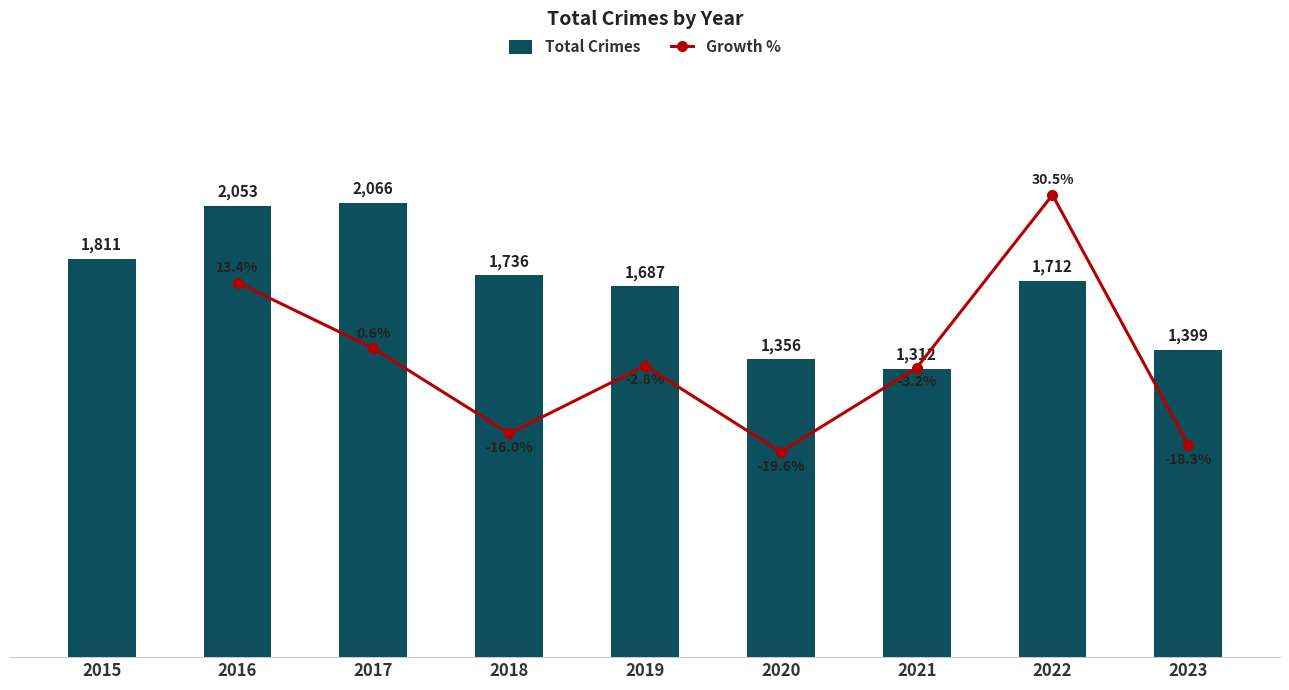

Reading left to right, extract all data points from this chart.

1811	2053	2066	1736	1687	1356	1312	1712	1399